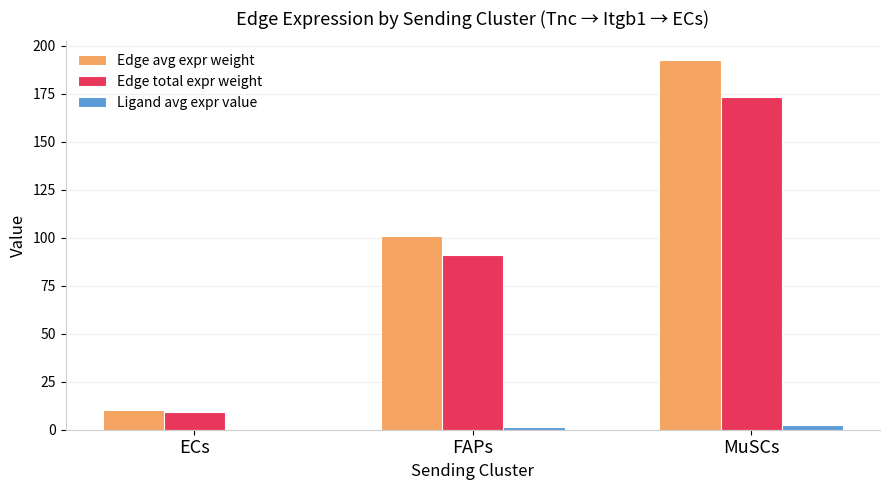

Are the bars horizontal?

No